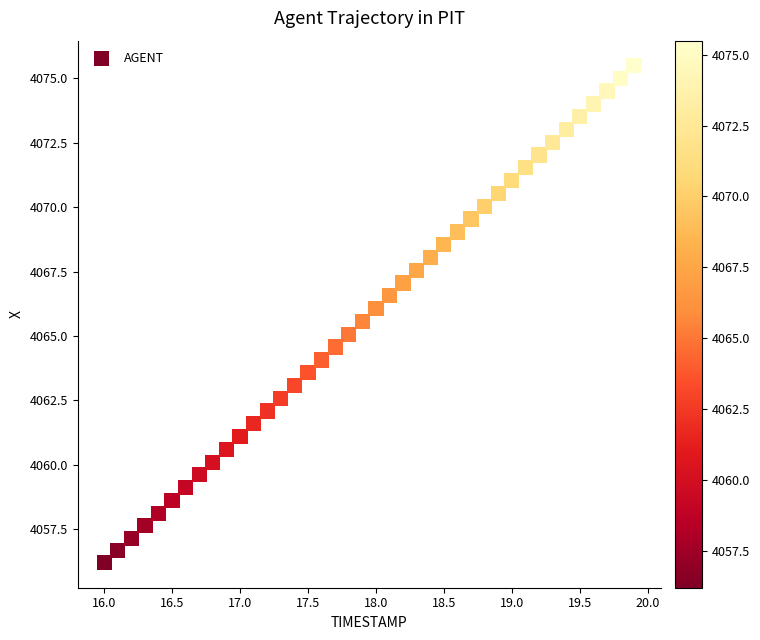

What is the range of X values (max minus min)?

3.9